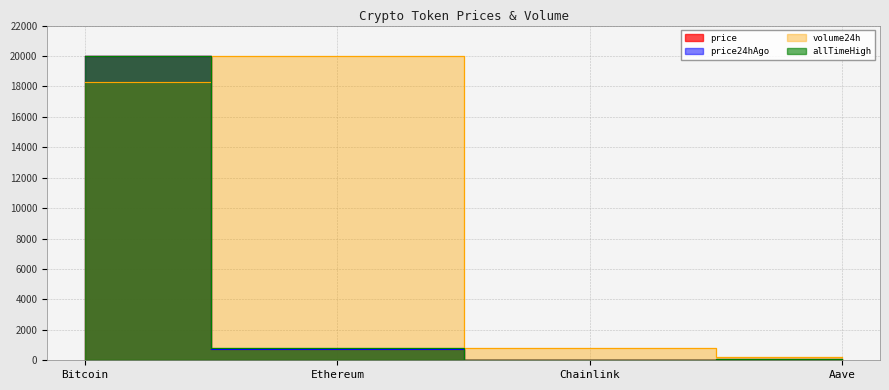

Which series changed the most between Ethereum and Aave?

volume24h